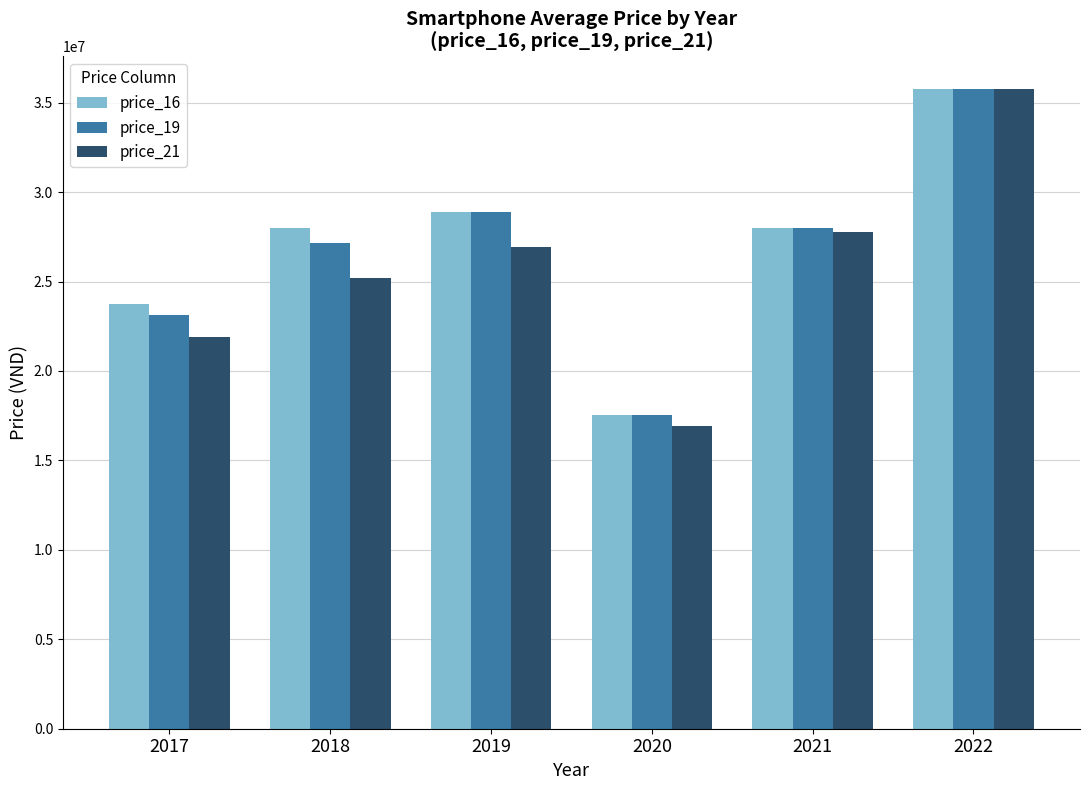

What value does the price_21 series have at 2017?

21883333.3